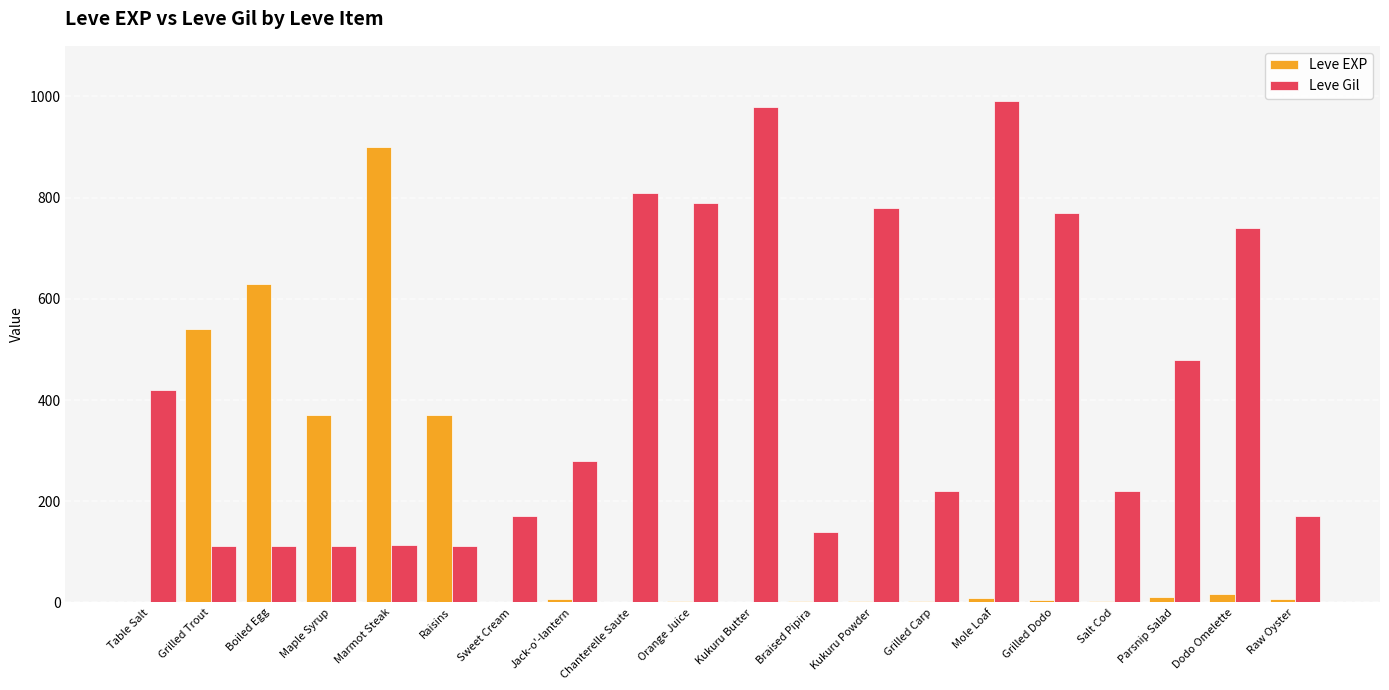

What is the spread (max minus min) of values at Grilled Carp?

217